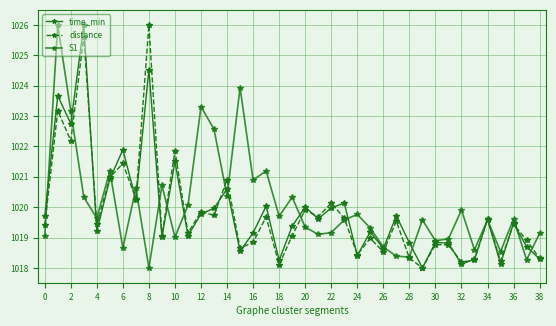

Does the chart have visible grid lines?

Yes